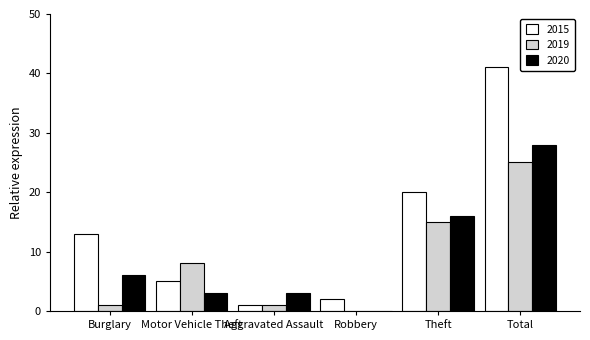

At which category does the chart reach its peak across all series?

Total